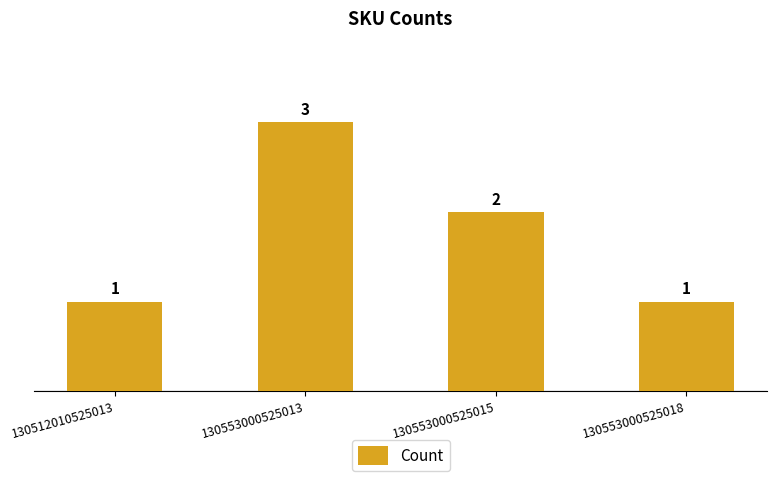

What is the difference between the maximum and minimum values?

2